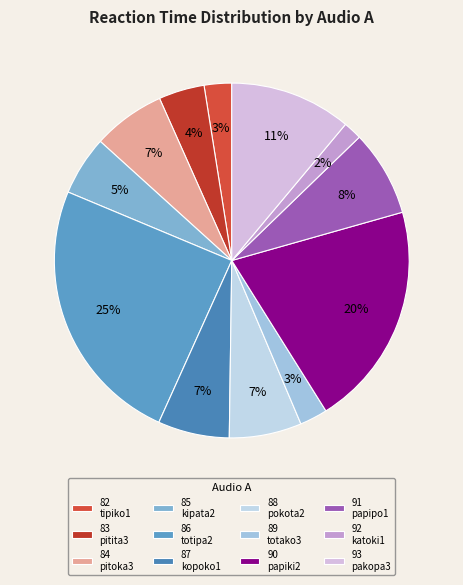

Which category has the smallest portion of the pie?

92 katoki1